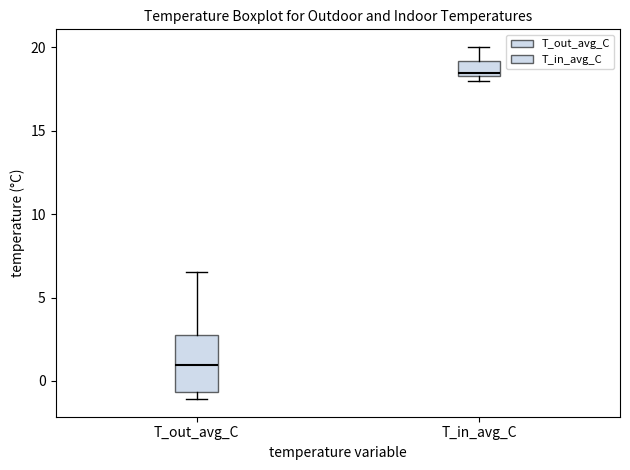

Reading left to right, transcribe this box plot: for each box, give where its median line is, the range the box spans, and where its two whiskers end, as read against the y-axis. The values are not printed on the chart, so give them approximately, as read against the axis.

T_out_avg_C: median 1.0, box -0.5 to 3.0, whiskers -1.0 to 6.5
T_in_avg_C: median 18.5 (just above the box's lower edge), box 18.5 to 19.0, whiskers 18.0 to 20.0